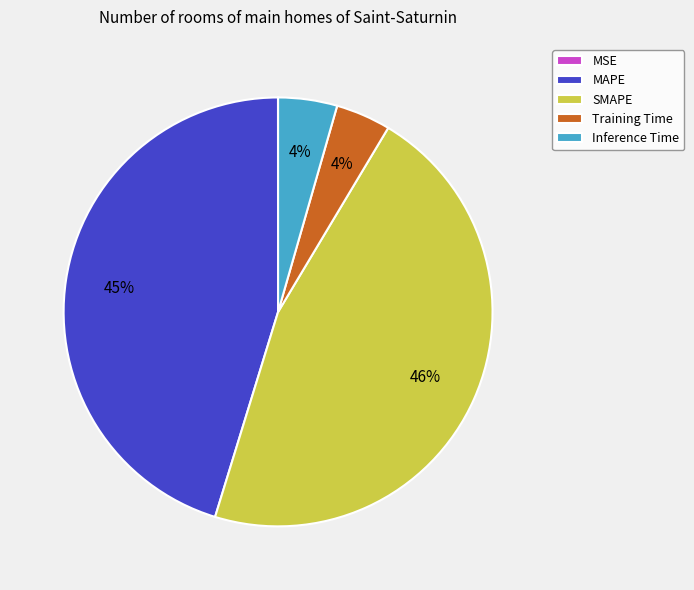

To the nearest percent, what is the combined percentage of Training Time and MAPE?

49%